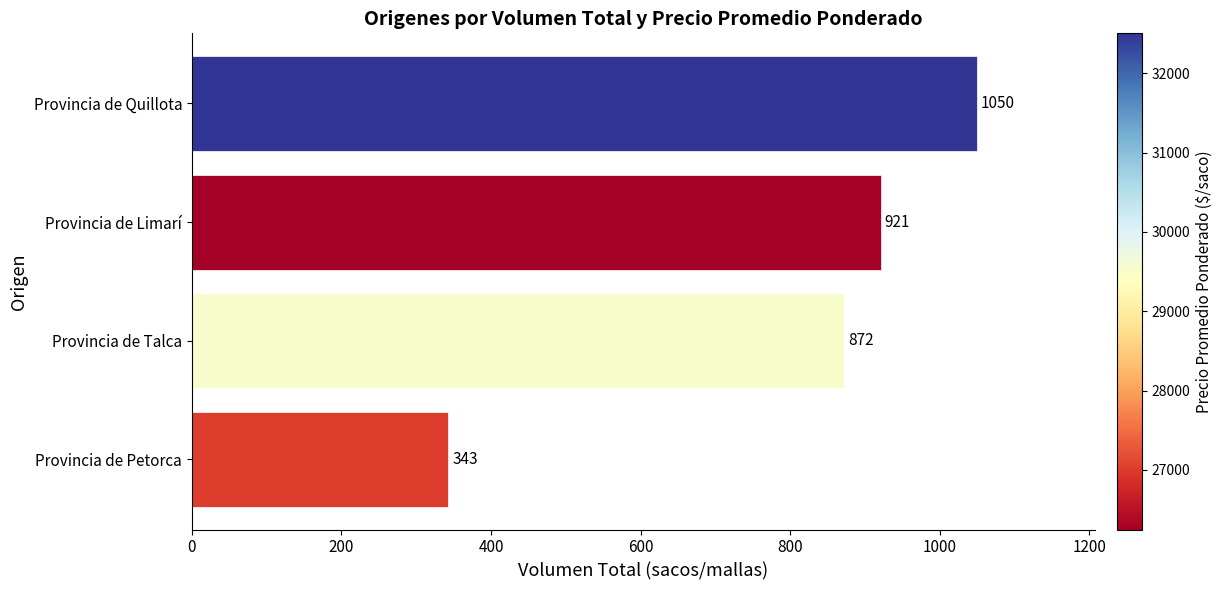

What is the difference between the maximum and minimum values?

707